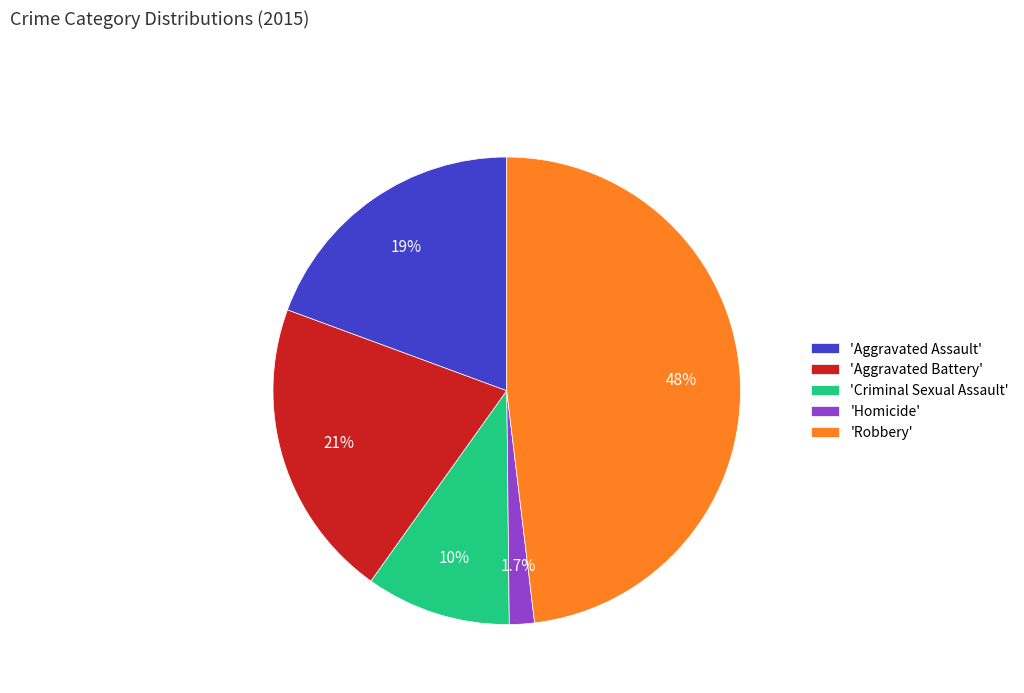

How many segments does this pie chart have?

5